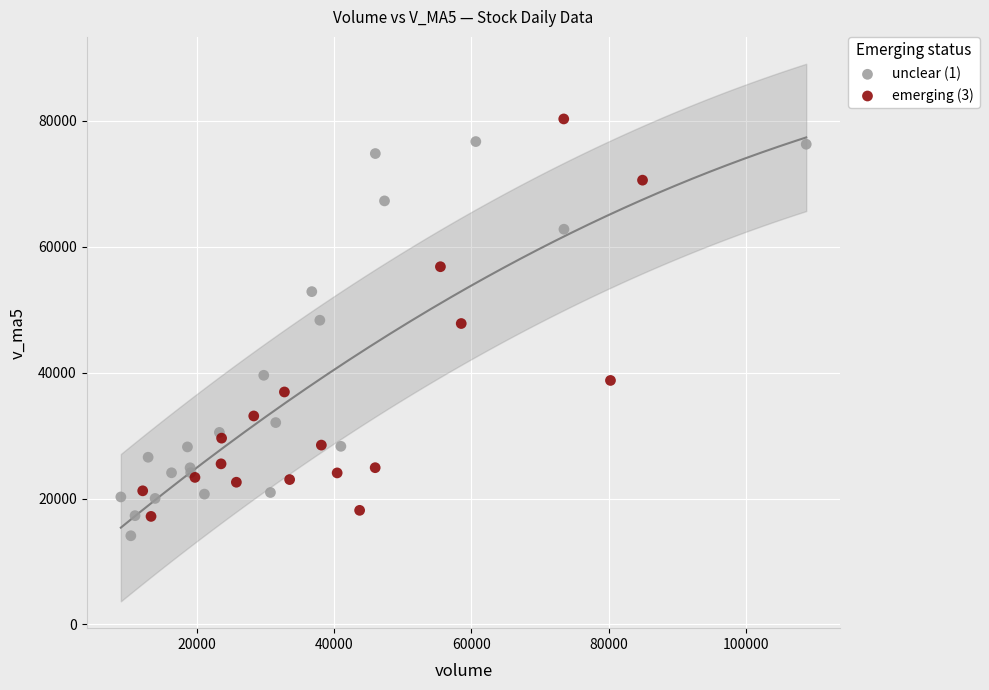

What are all the series names shown in the legend?

unclear (1), emerging (3)